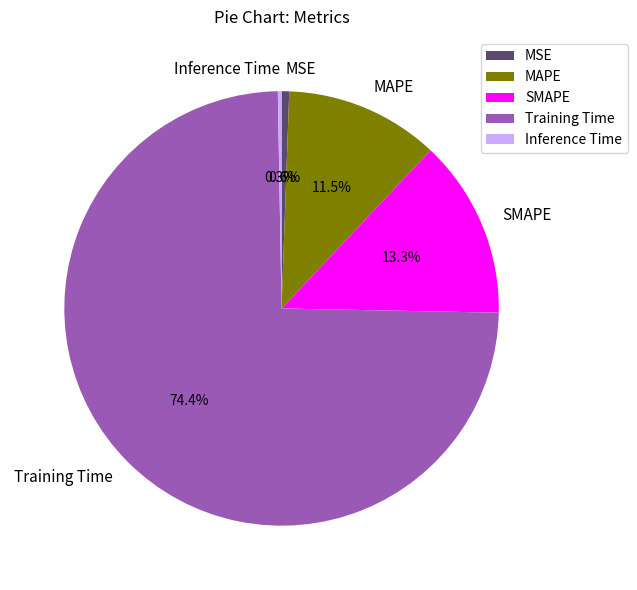

How much of the chart is everything except MAPE?

88.5%